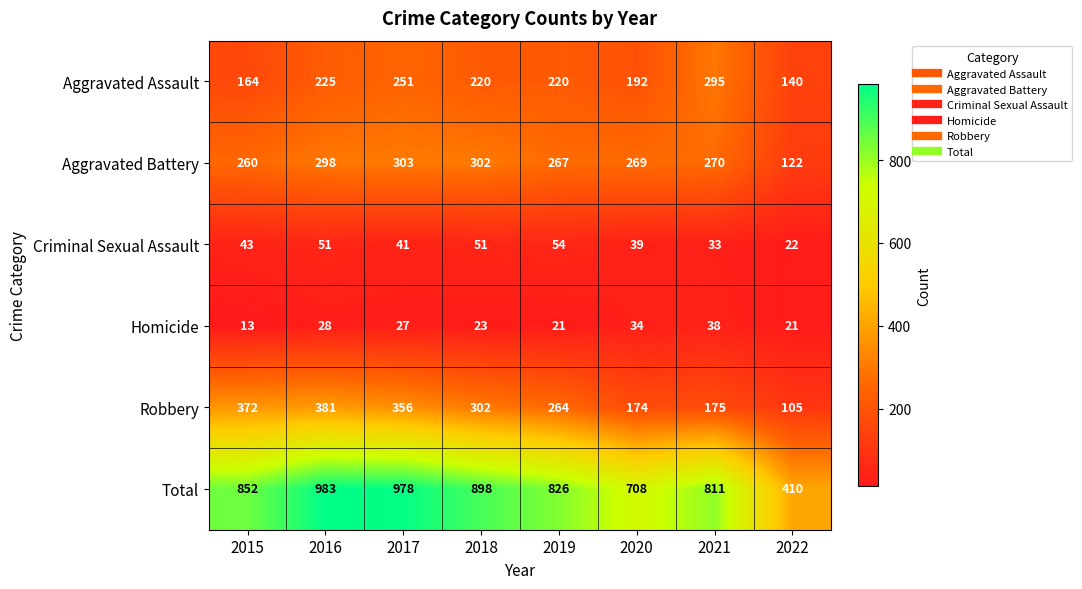

What is the sum of all Total values?

6466